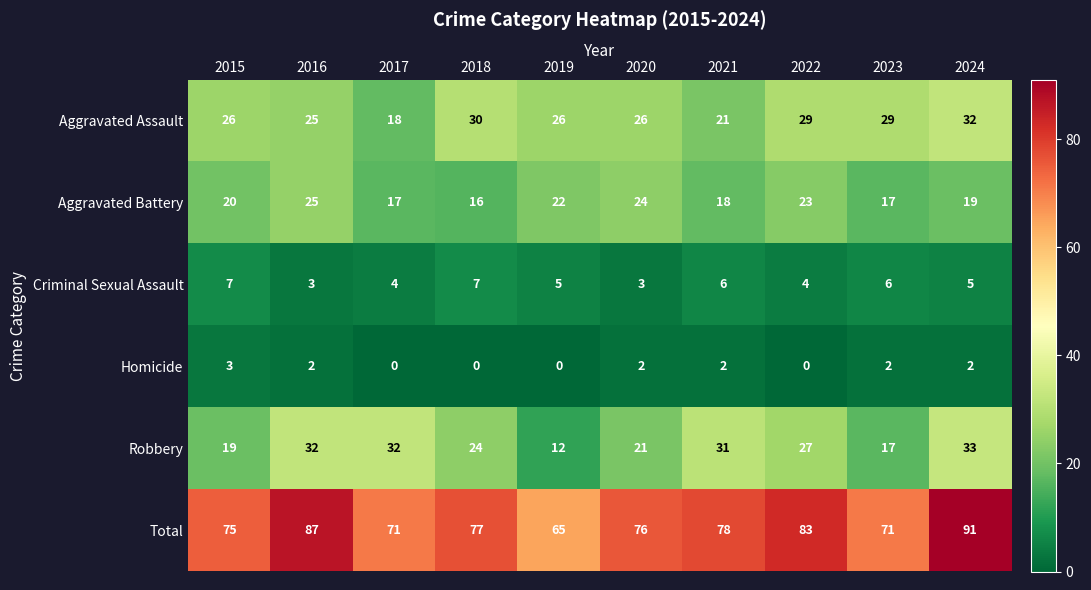

What is the difference between the second highest and second lowest values in the Robbery series?

15